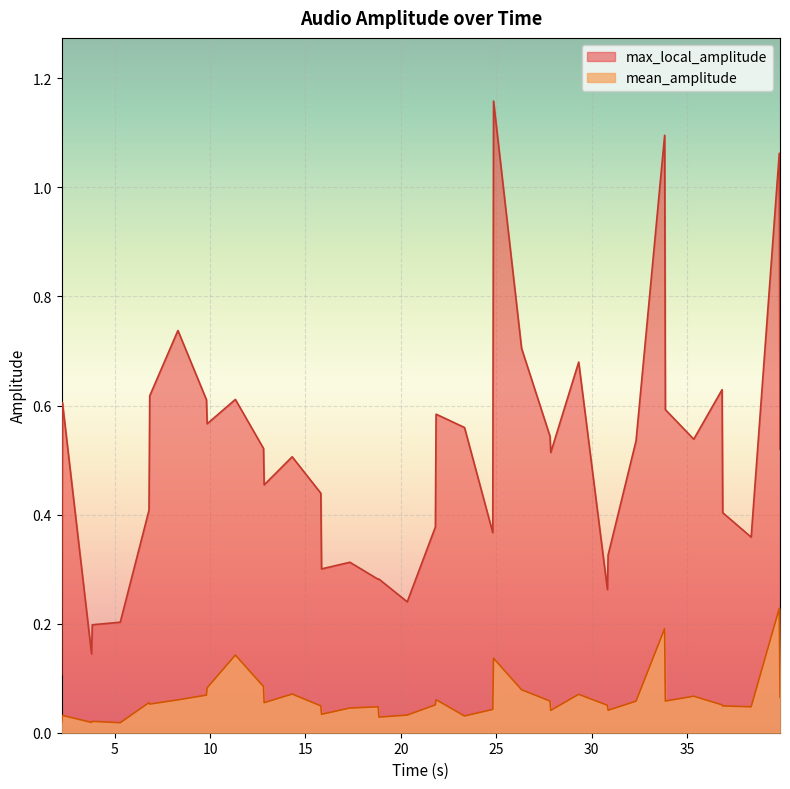

Which series has the largest total across all categories?

max_local_amplitude